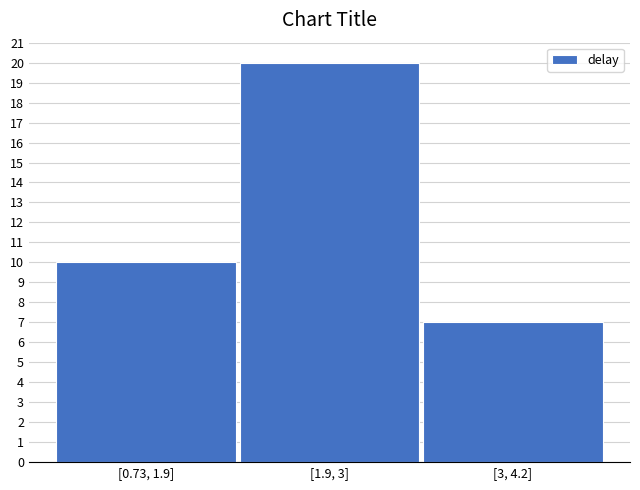

Reading left to right, list all the values displayed in this chart.

[0.73, 1.9]=10	[1.9, 3]=20	[3, 4.2]=7